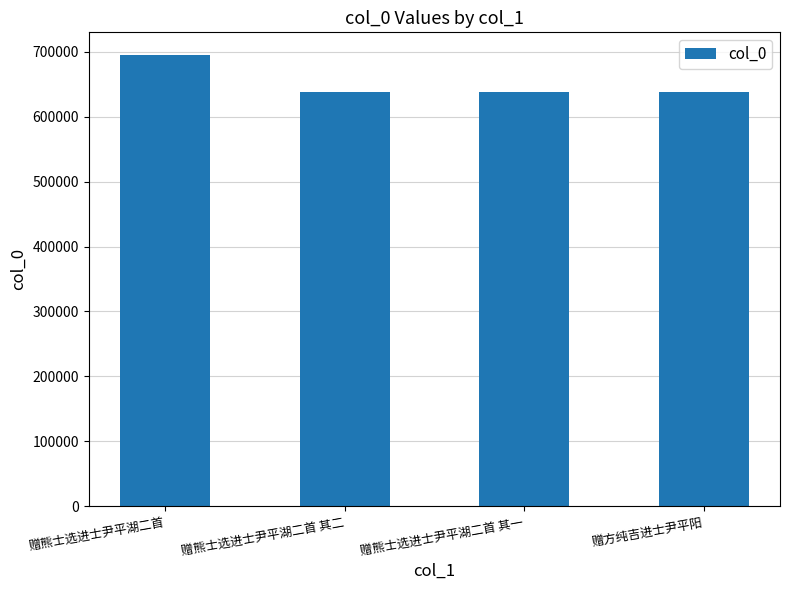

The value at 赠熊士选进士尹平湖二首 is 695282. True or false?

True